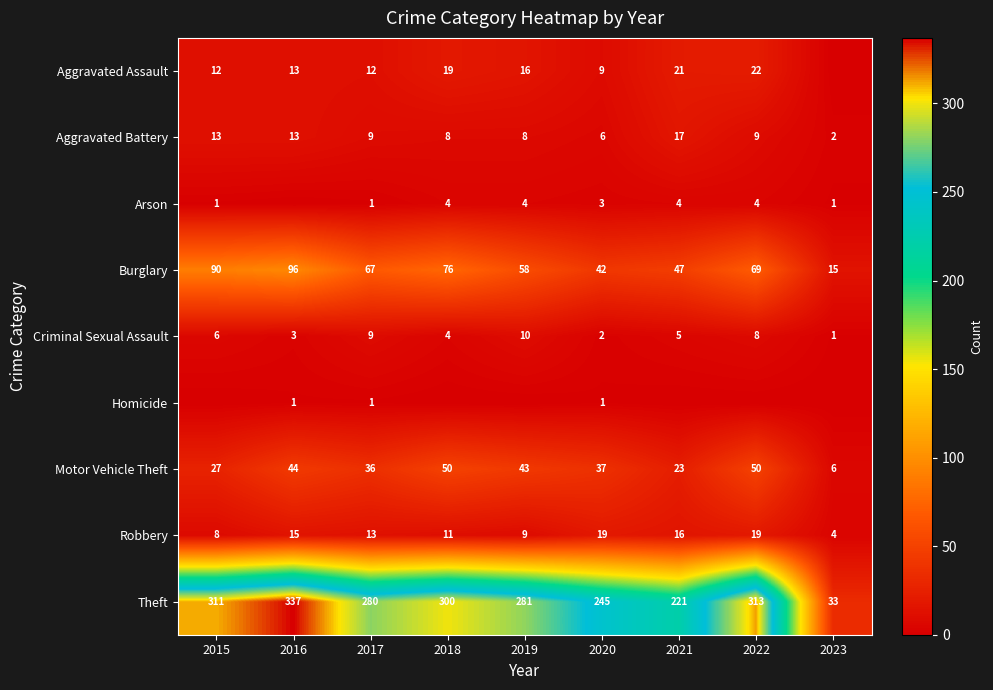

Count the number of data series in this chart.

9